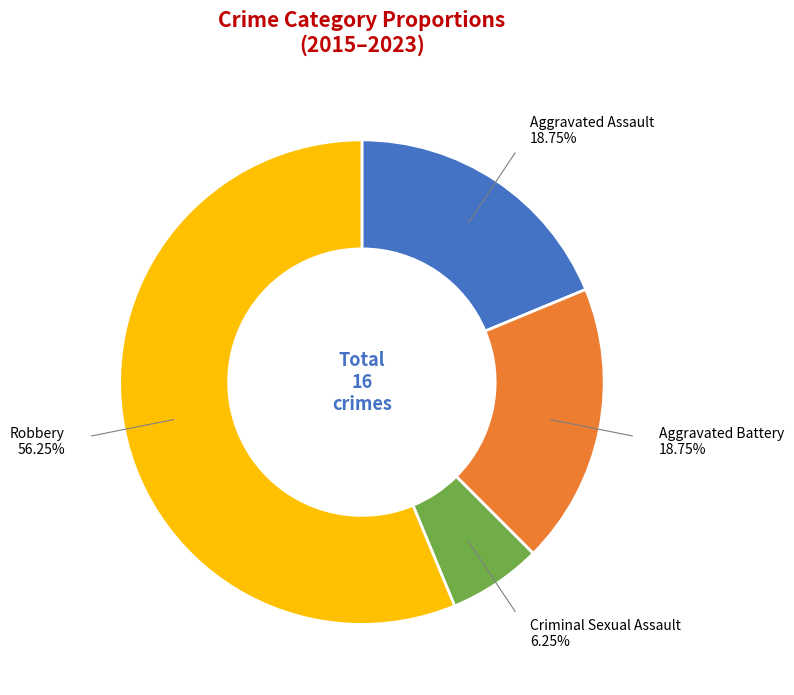

Is there any slice that represents more than half of the pie?

Yes